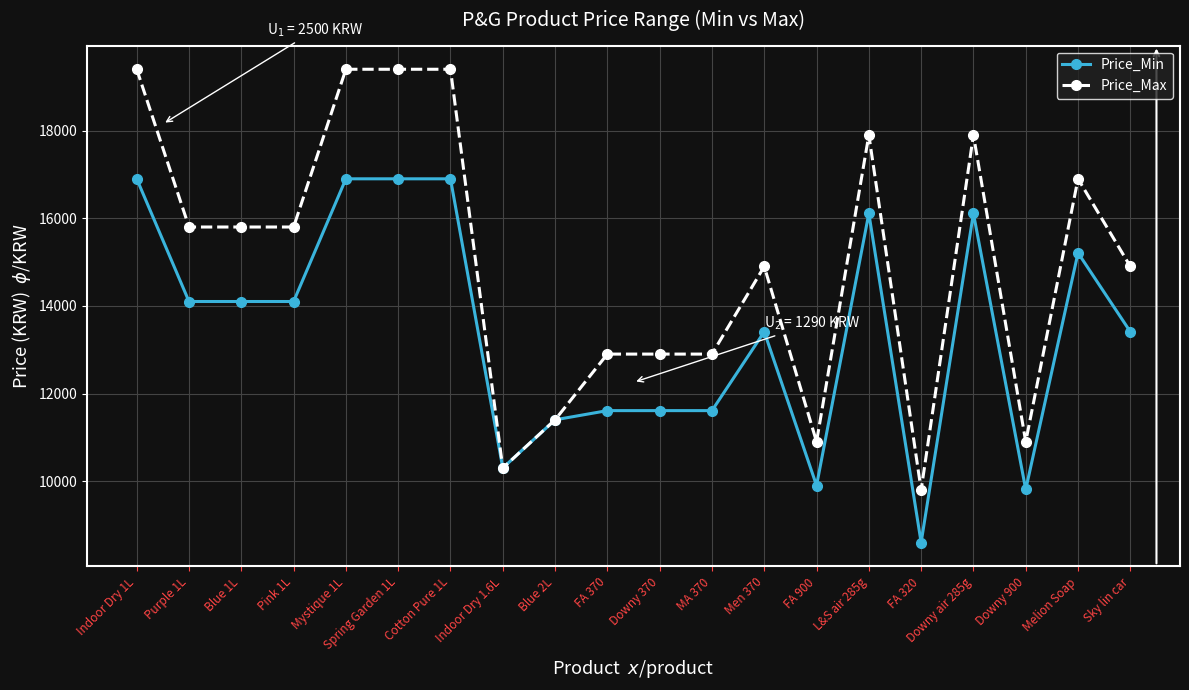

List the series in order of their overall mean, highest first.

Price_Max, Price_Min